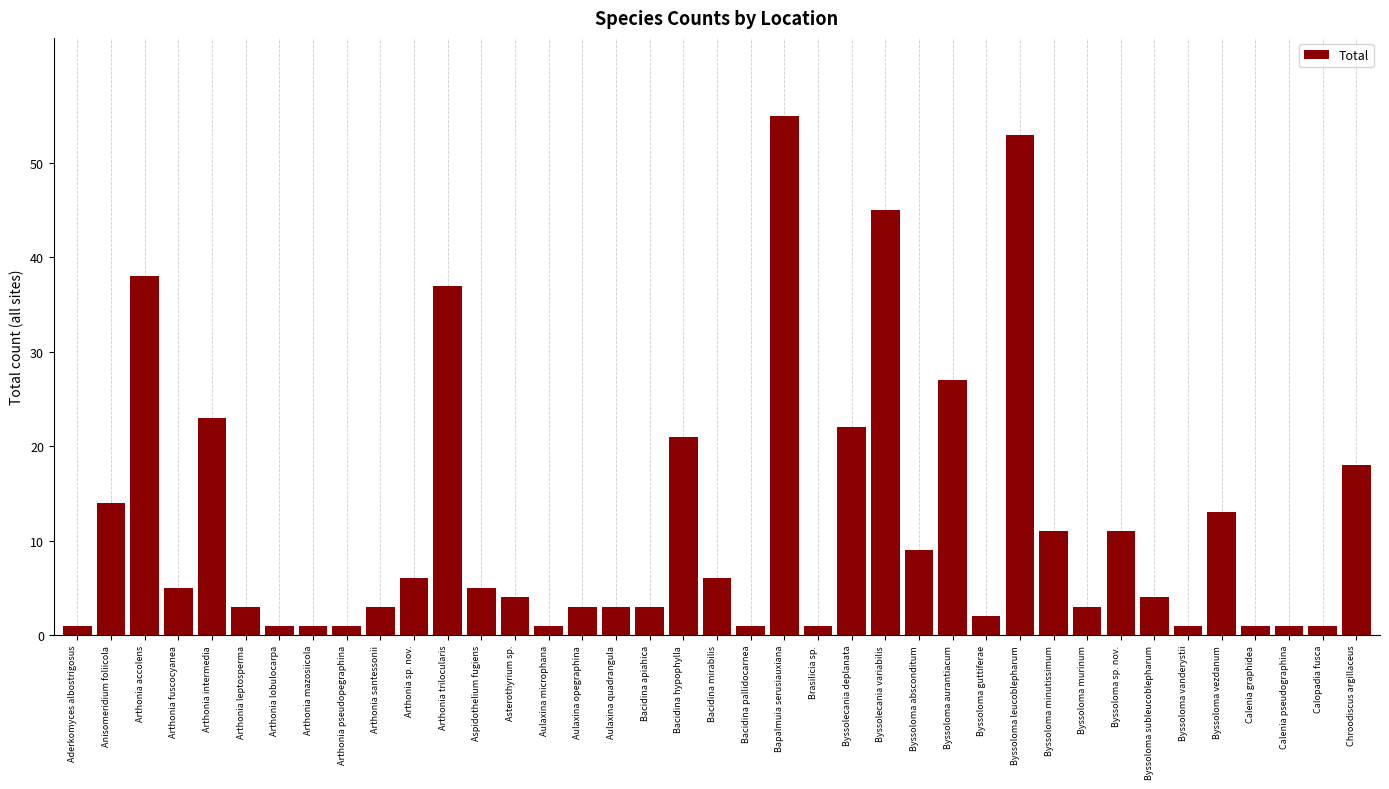

What is the greatest value displayed?

55